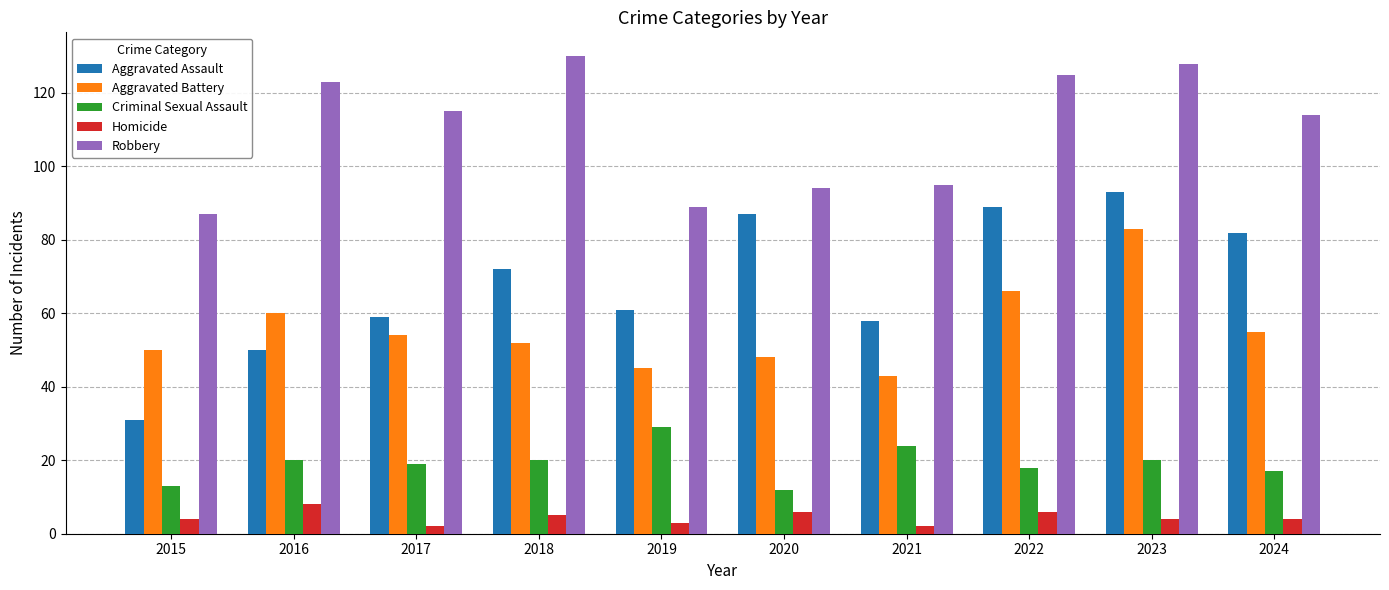

What is the total value across all series at 2022?

304